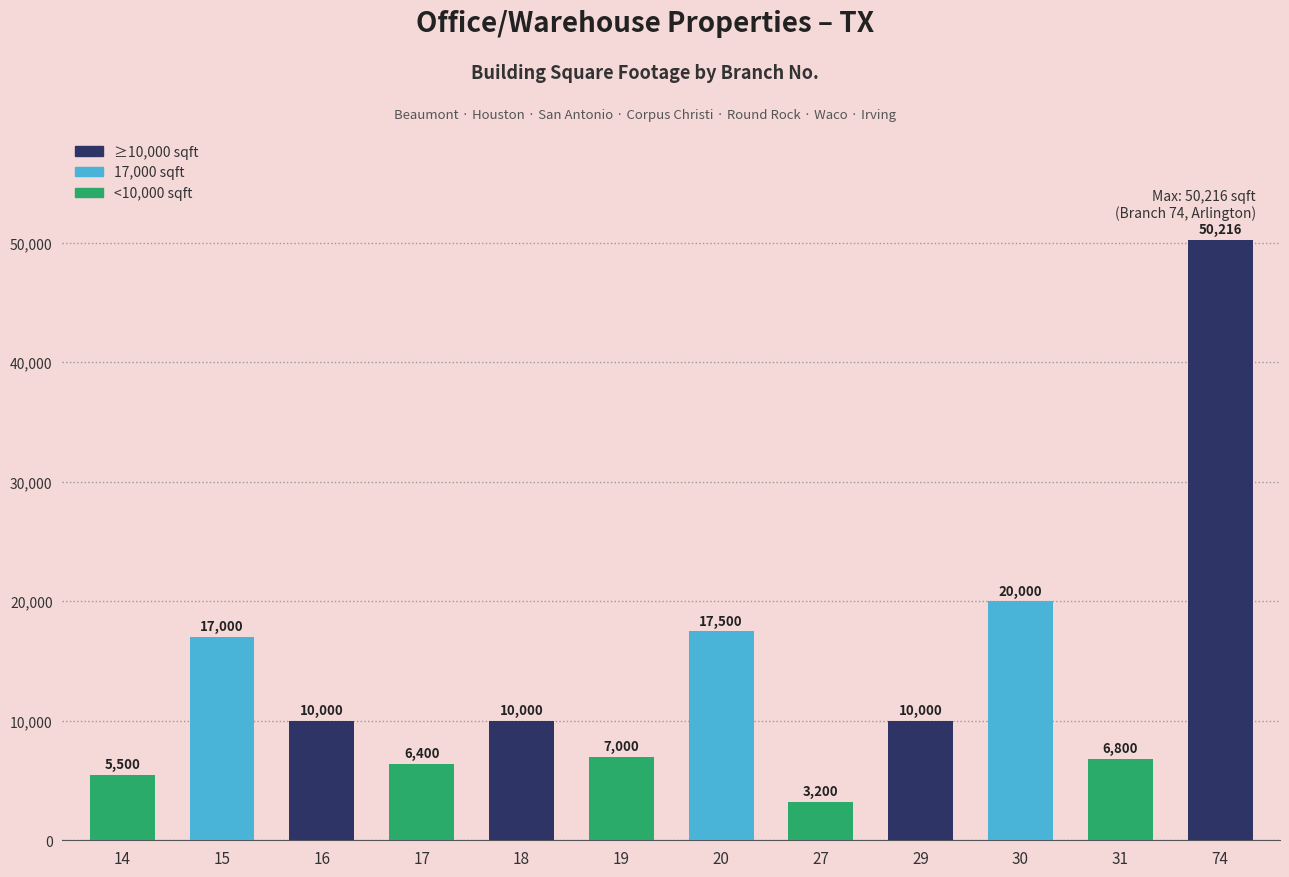

Reading right to left, what are all the values shown in this chart?

50216	6800	20000	10000	3200	17500	7000	10000	6400	10000	17000	5500